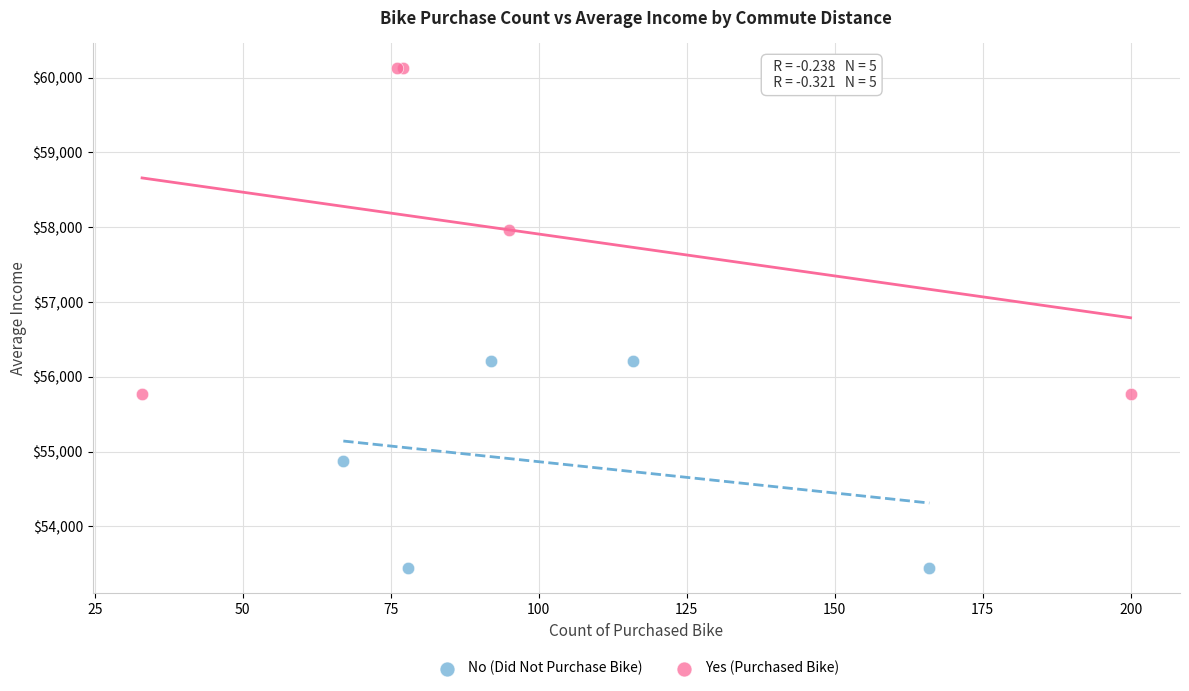

Which series contains the highest Y value?

Yes (Purchased Bike)